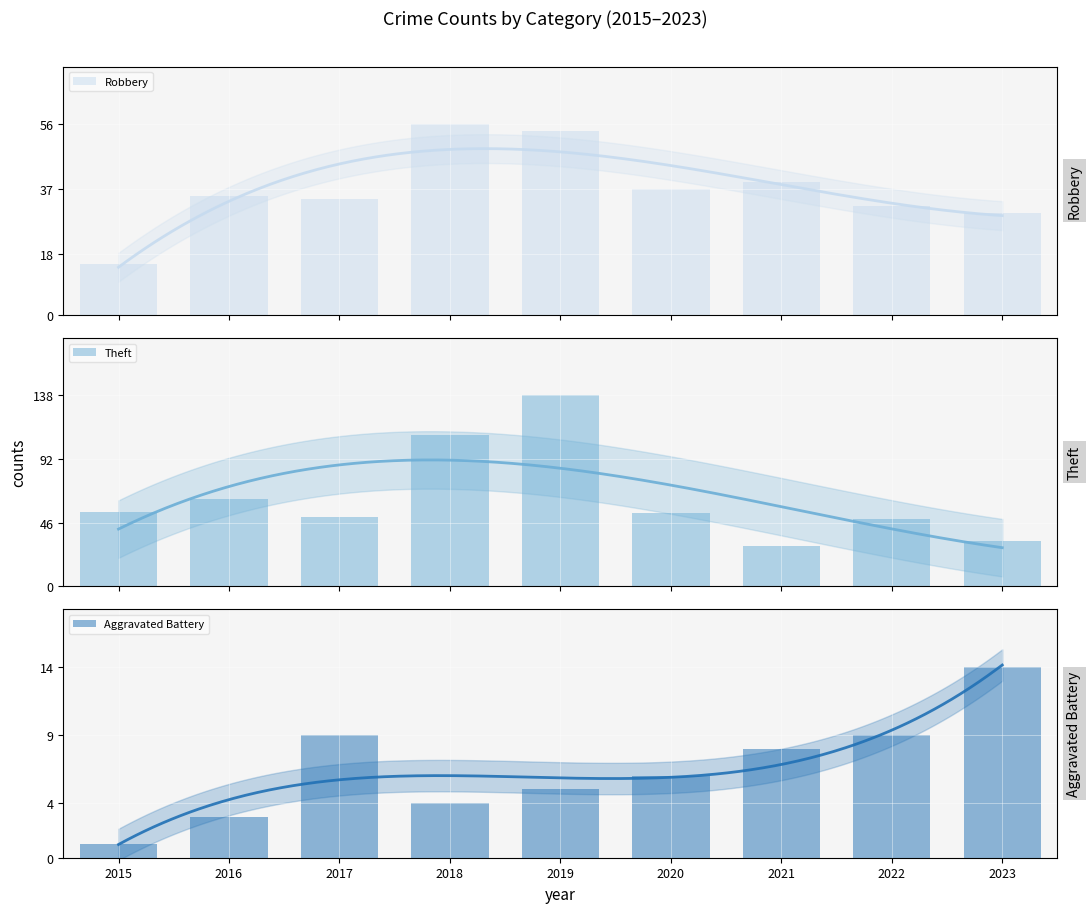

Reading left to right, what are all the values shown in this chart?

Robbery: 15	35	34	56	54	37	39	32	30
Theft: 54	63	50	109	138	53	29	49	33
Aggravated Battery: 1	3	9	4	5	6	8	9	14